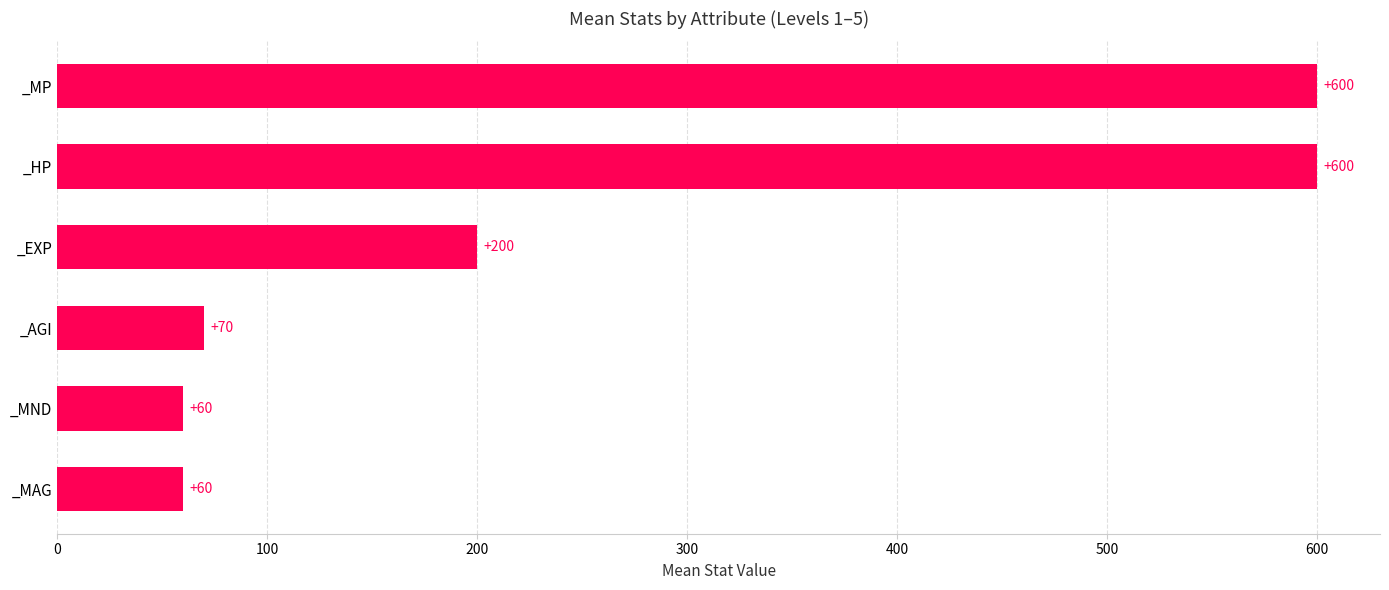

What is the difference between the maximum and minimum values?

540